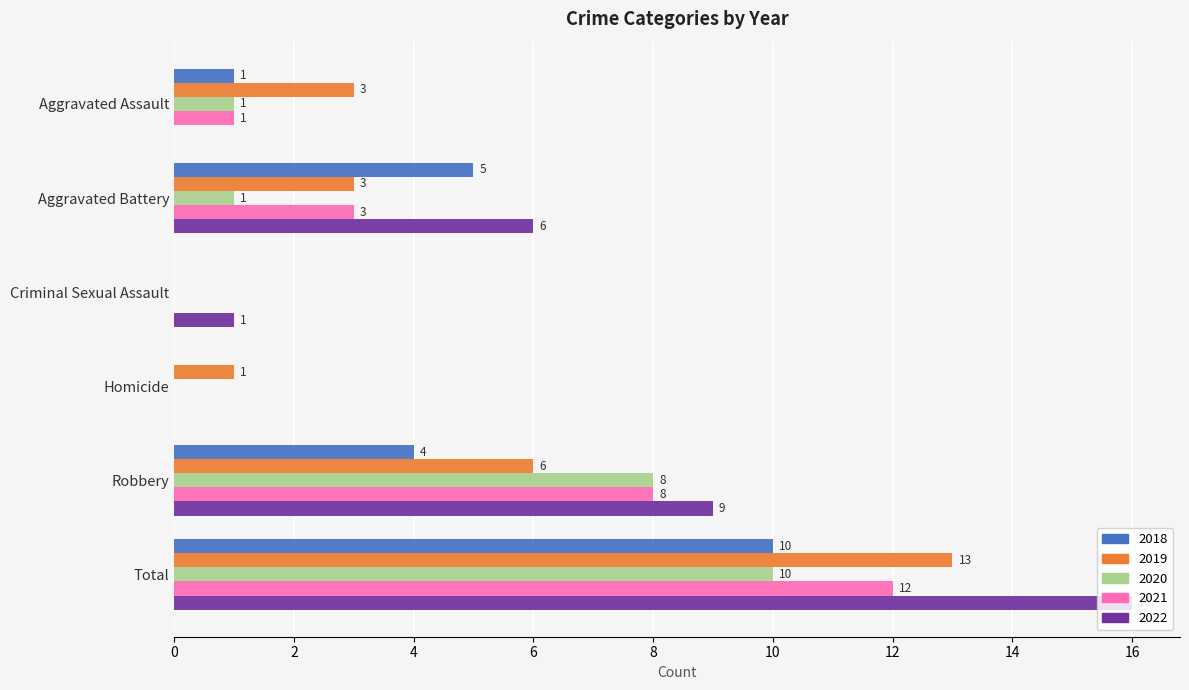

Which series has the largest total across all categories?

2022